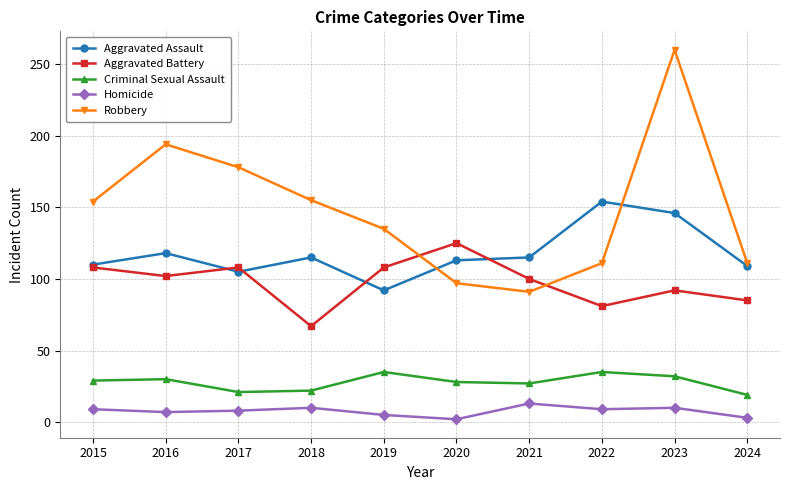

What is the spread (max minus min) of values at 2018?

145